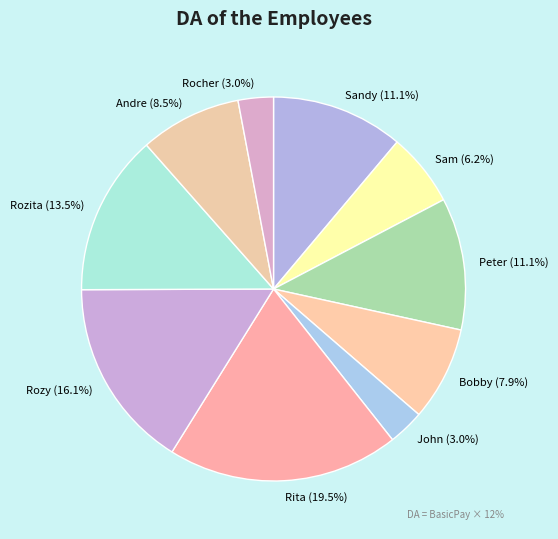

Count the number of slices in the pie.

10